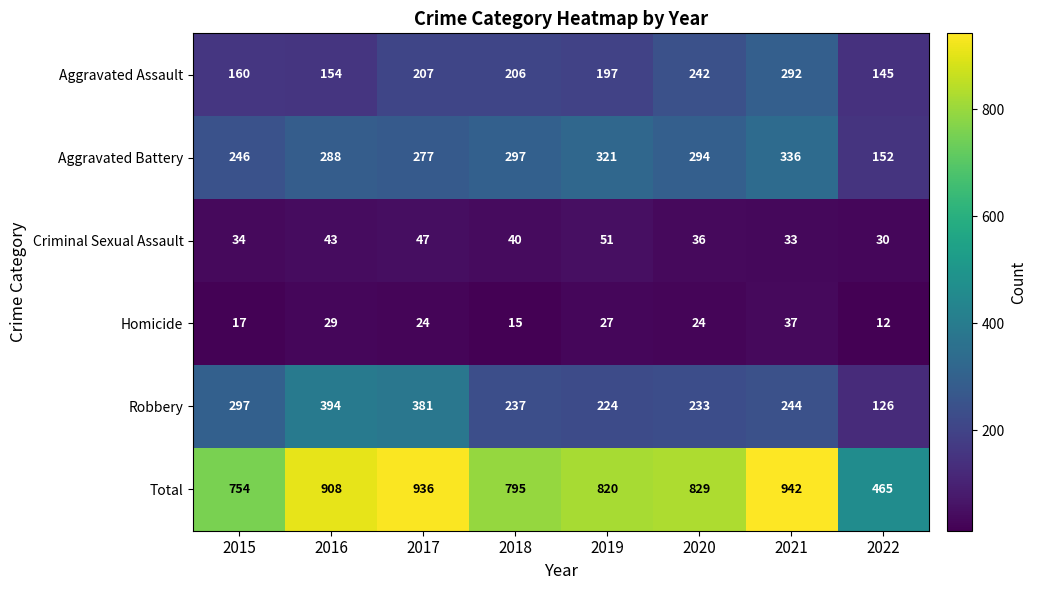

Which series has the largest total across all categories?

Total